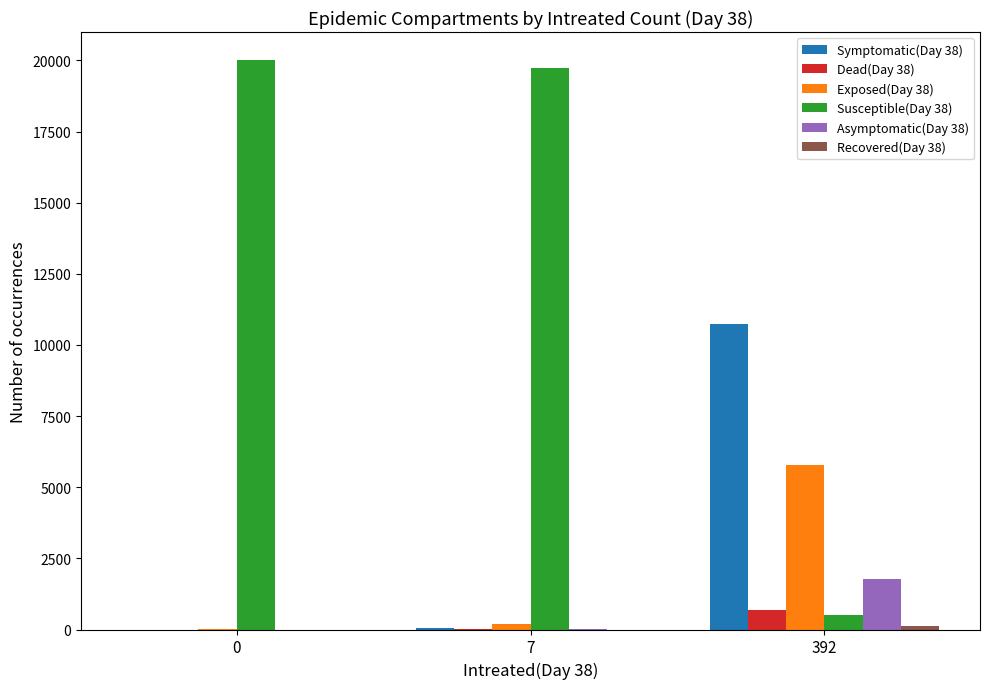

Which series has the largest range (max minus min)?

Susceptible(Day 38)